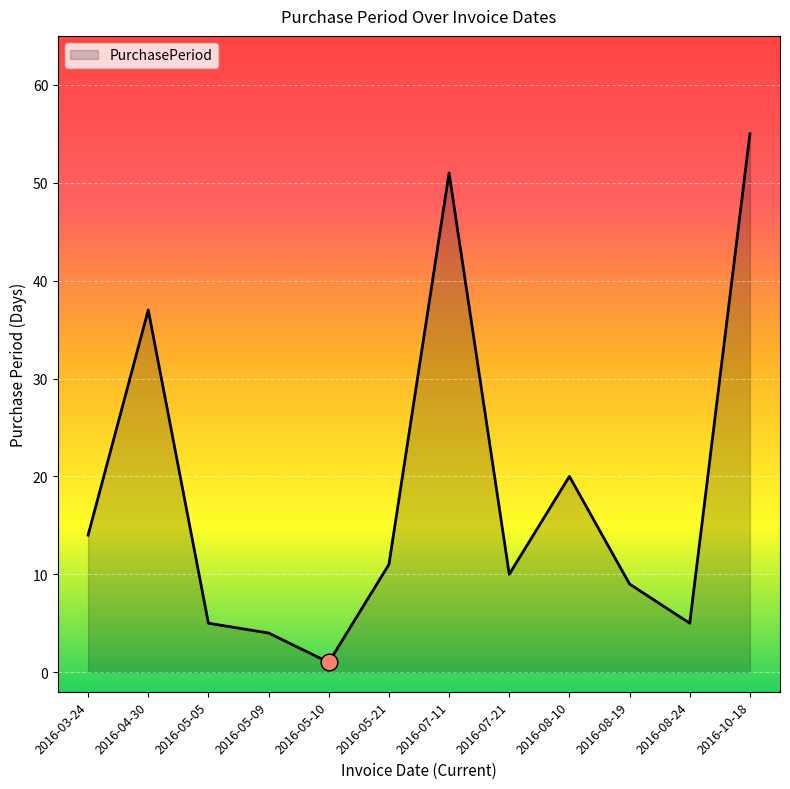

What position from the right is 2016-05-05?

10